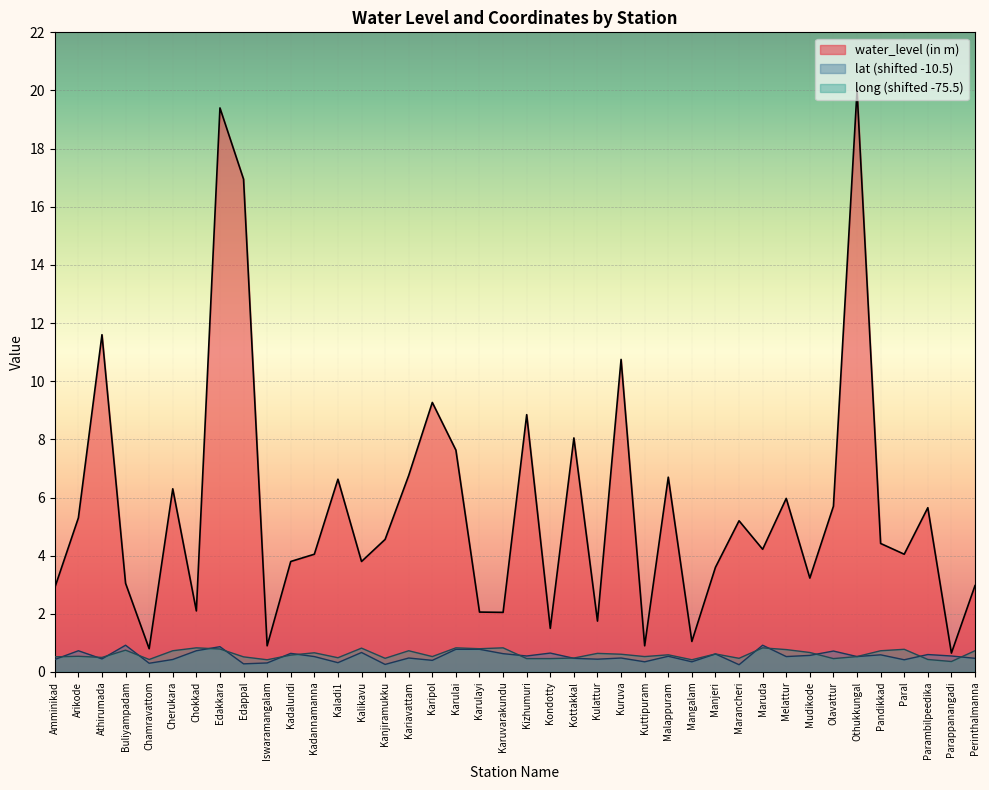

At which category is the sum across all series the highest?

Edakkara